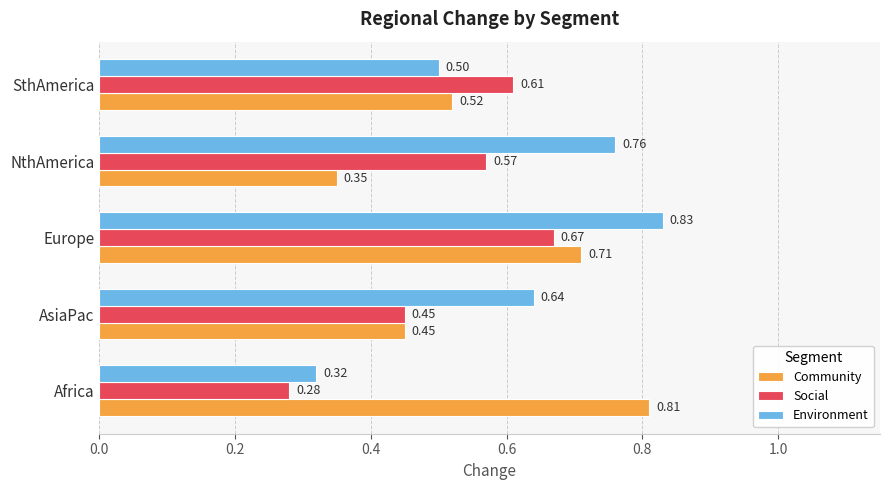

Where is Environment nearest to the value 0?

Africa